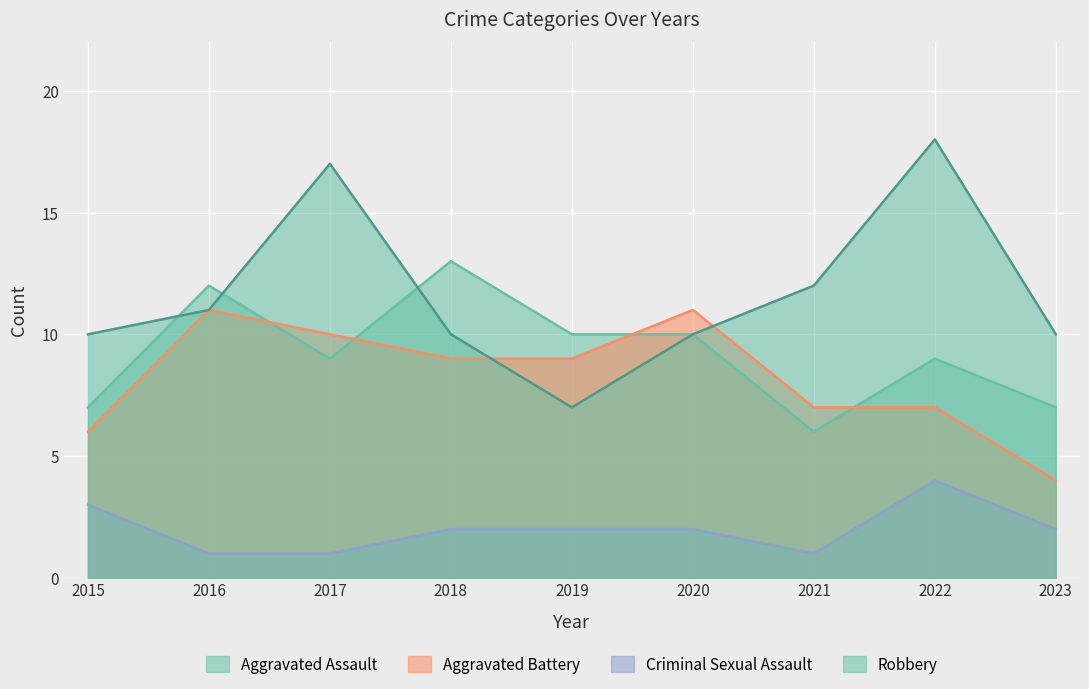

Reading left to right, extract all data points from this chart.

Aggravated Assault: 2015=7	2016=12	2017=9	2018=13	2019=10	2020=10	2021=6	2022=9	2023=7
Aggravated Battery: 2015=6	2016=11	2017=10	2018=9	2019=9	2020=11	2021=7	2022=7	2023=4
Criminal Sexual Assault: 2015=3	2016=1	2017=1	2018=2	2019=2	2020=2	2021=1	2022=4	2023=2
Robbery: 2015=10	2016=11	2017=17	2018=10	2019=7	2020=10	2021=12	2022=18	2023=10